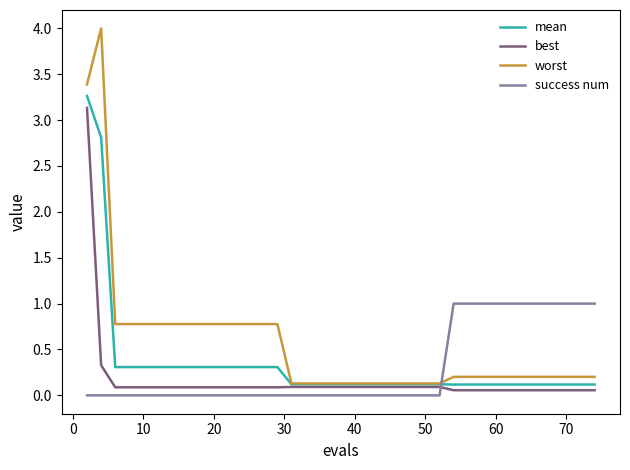

How many intersections are there between success num and mean?

1